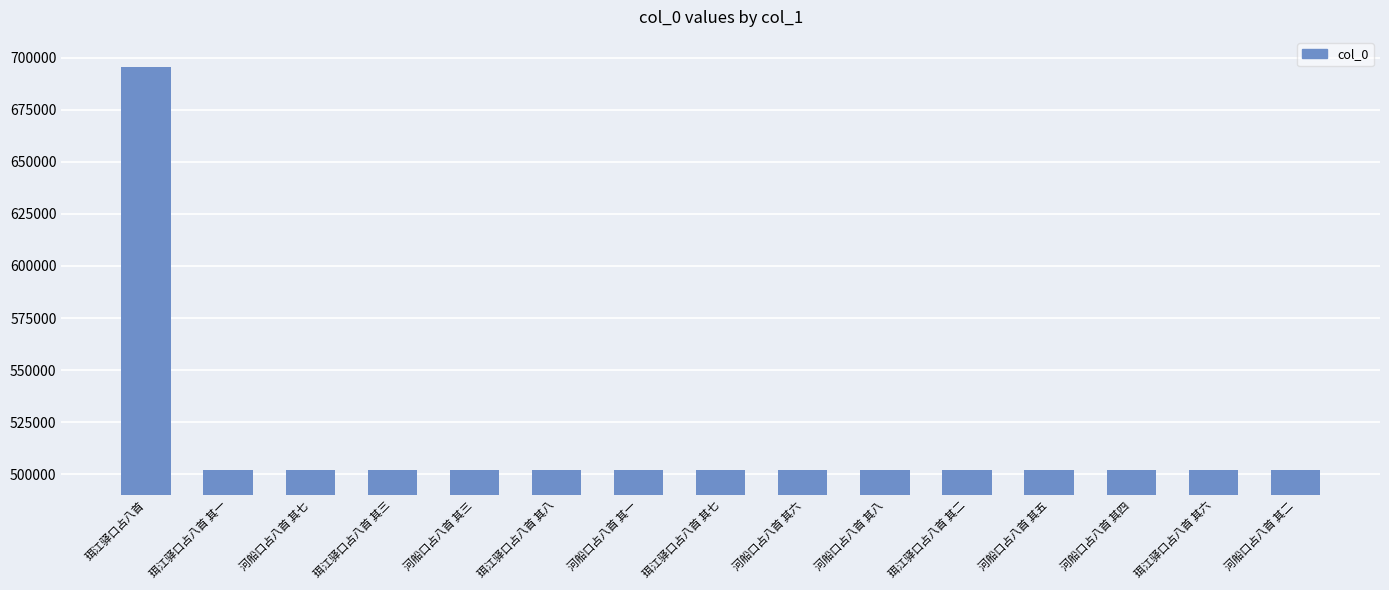

Count the number of categories in the chart.

15